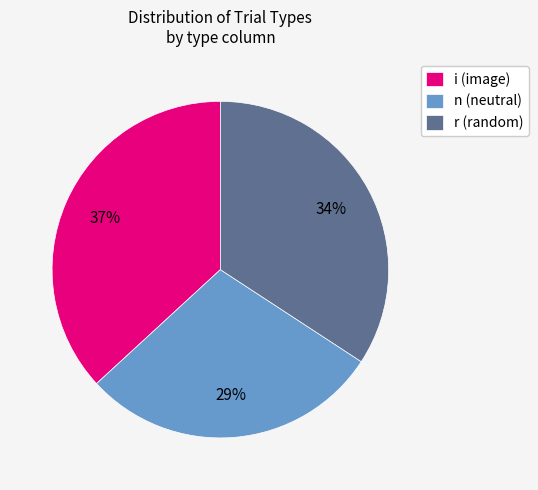

What is the ratio of the value at i (image) to the value at n (neutral)?

1.3